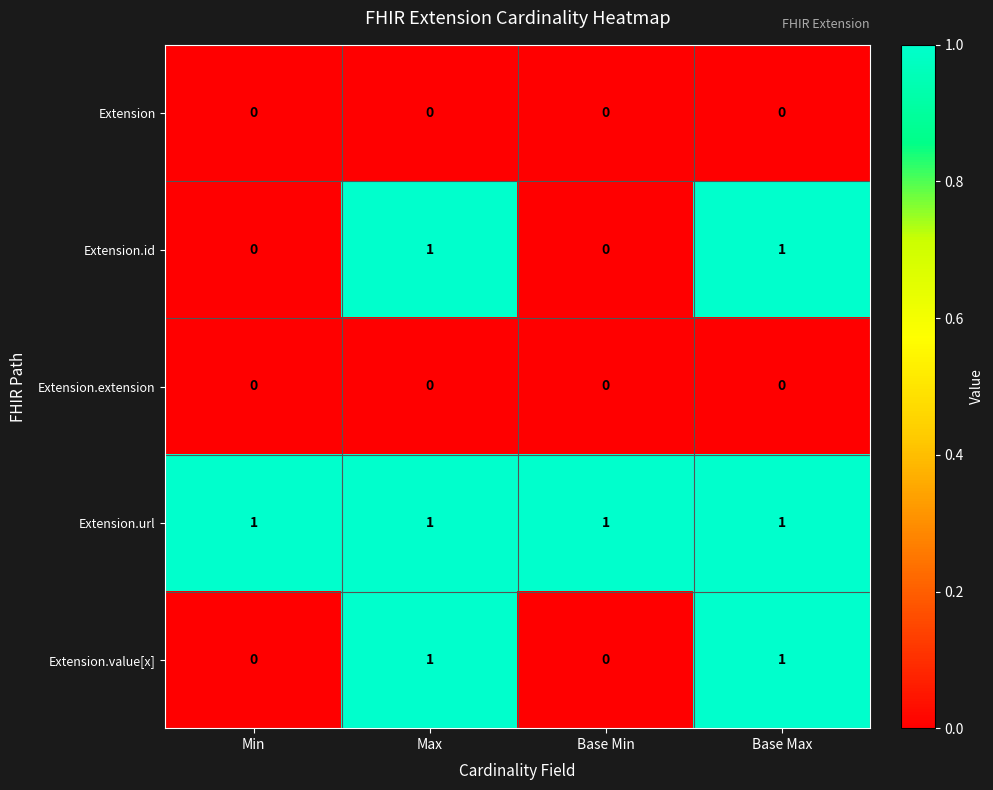

True or false: Extension.url has a value of 1 at Base Max.

True